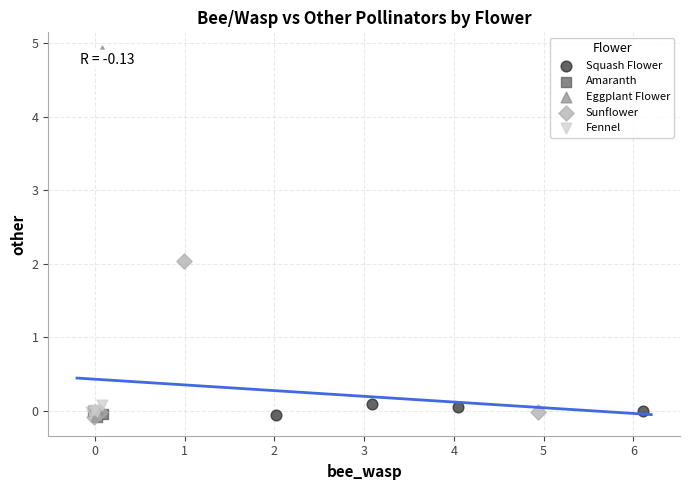

What are all the series names shown in the legend?

Squash Flower, Amaranth, Eggplant Flower, Sunflower, Fennel